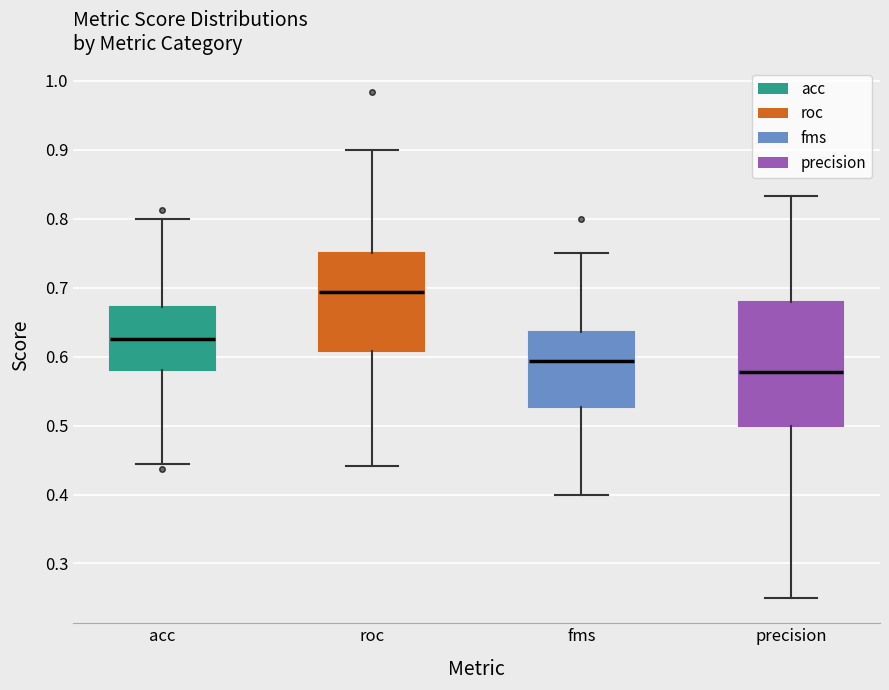

Which box has the lowest median line?

precision